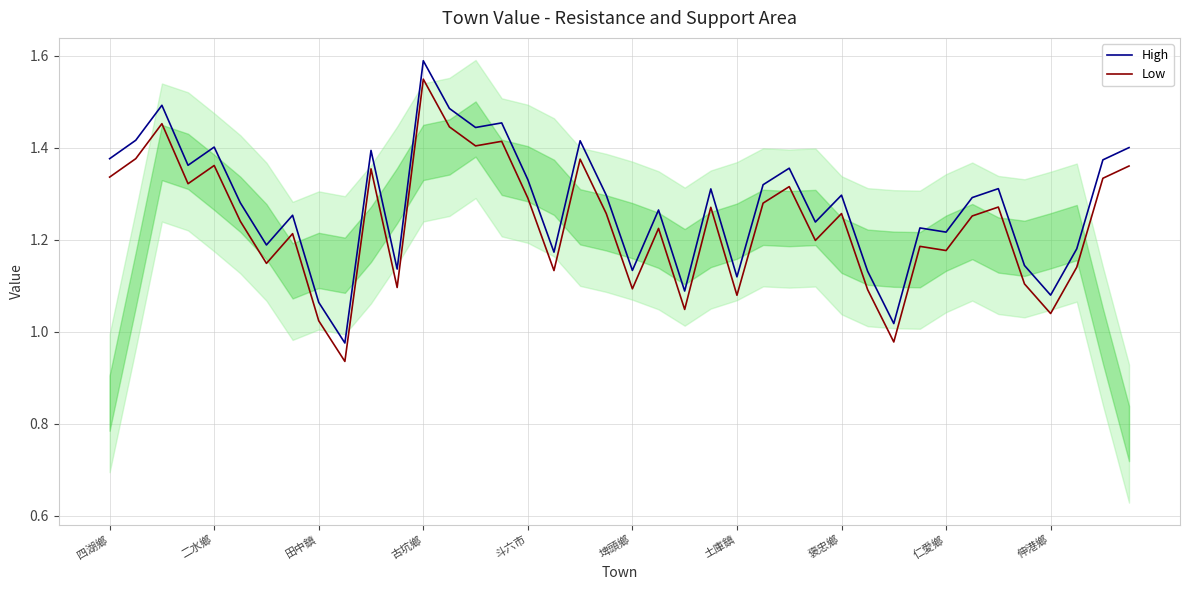

Count the number of categories in the chart.

40